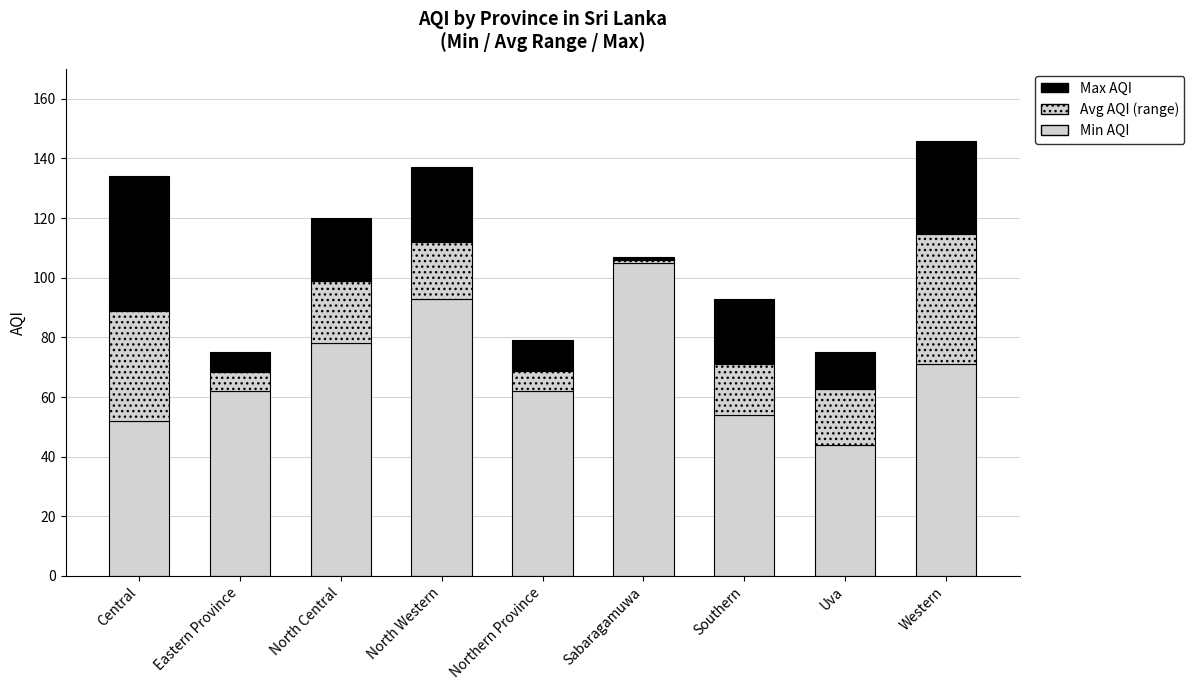

Count the number of data series in this chart.

3